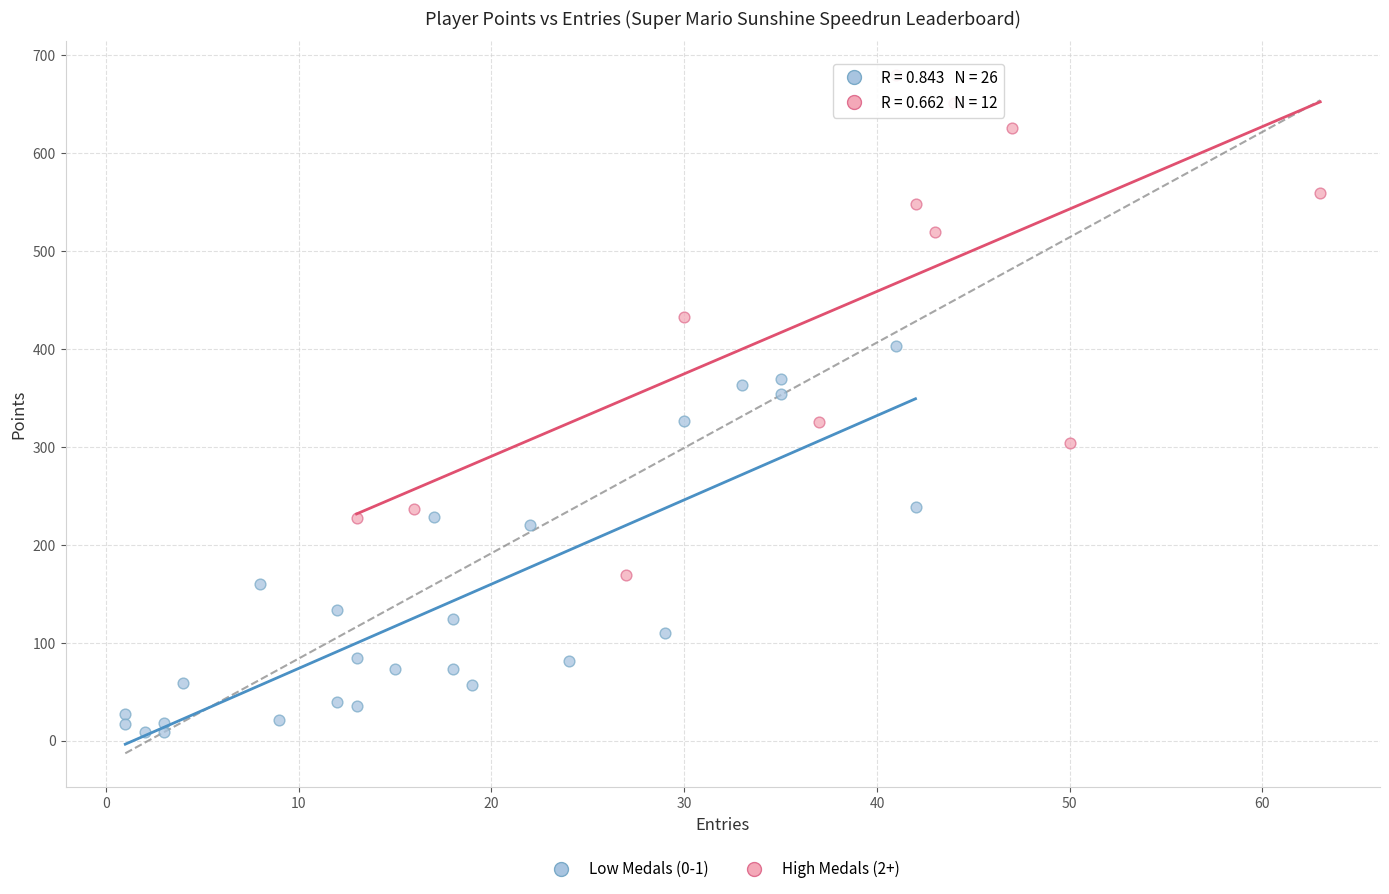

Which series reaches the maximum Y coordinate?

High Medals (2+)